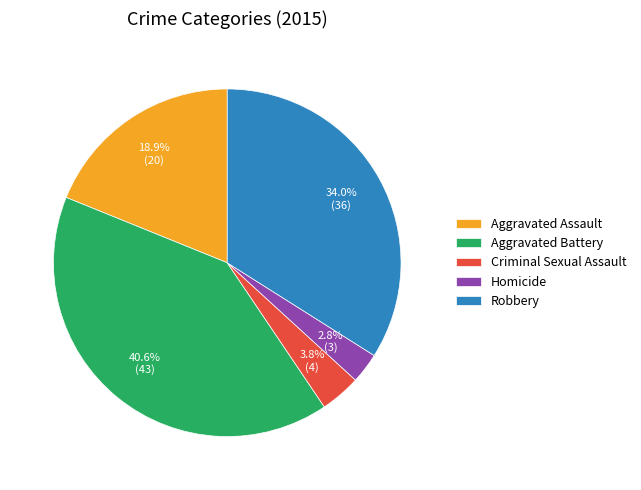

To the nearest percent, what portion does Aggravated Battery represent?

41%